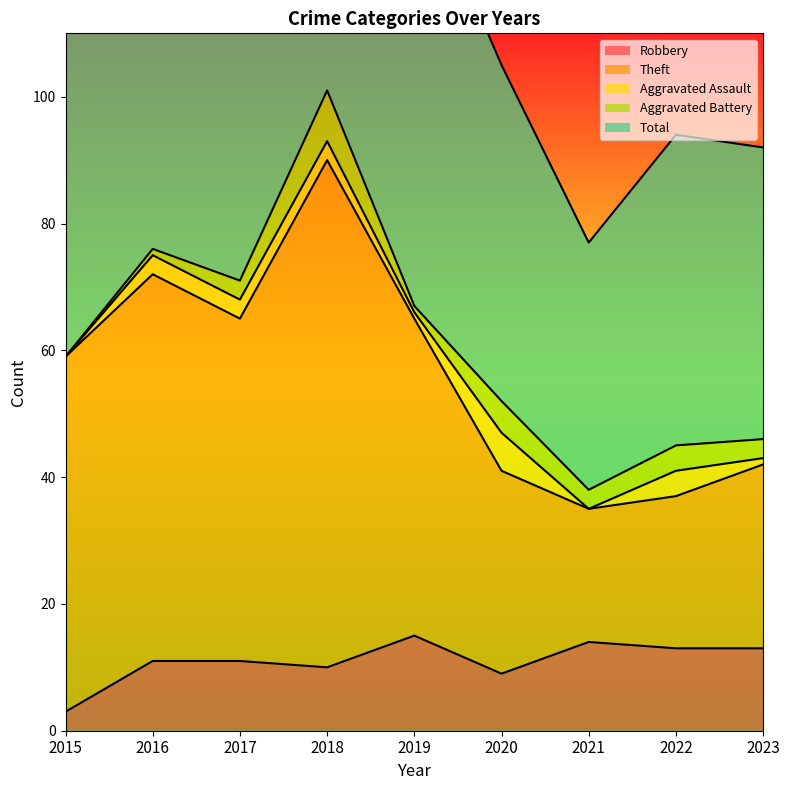

What is the difference between the highest and lowest values at 2016?

141